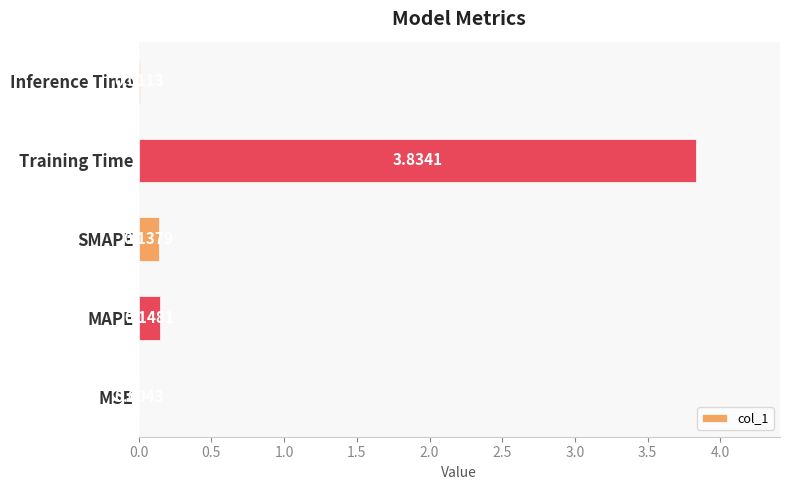

Where is the data nearest to the value 1?

MAPE